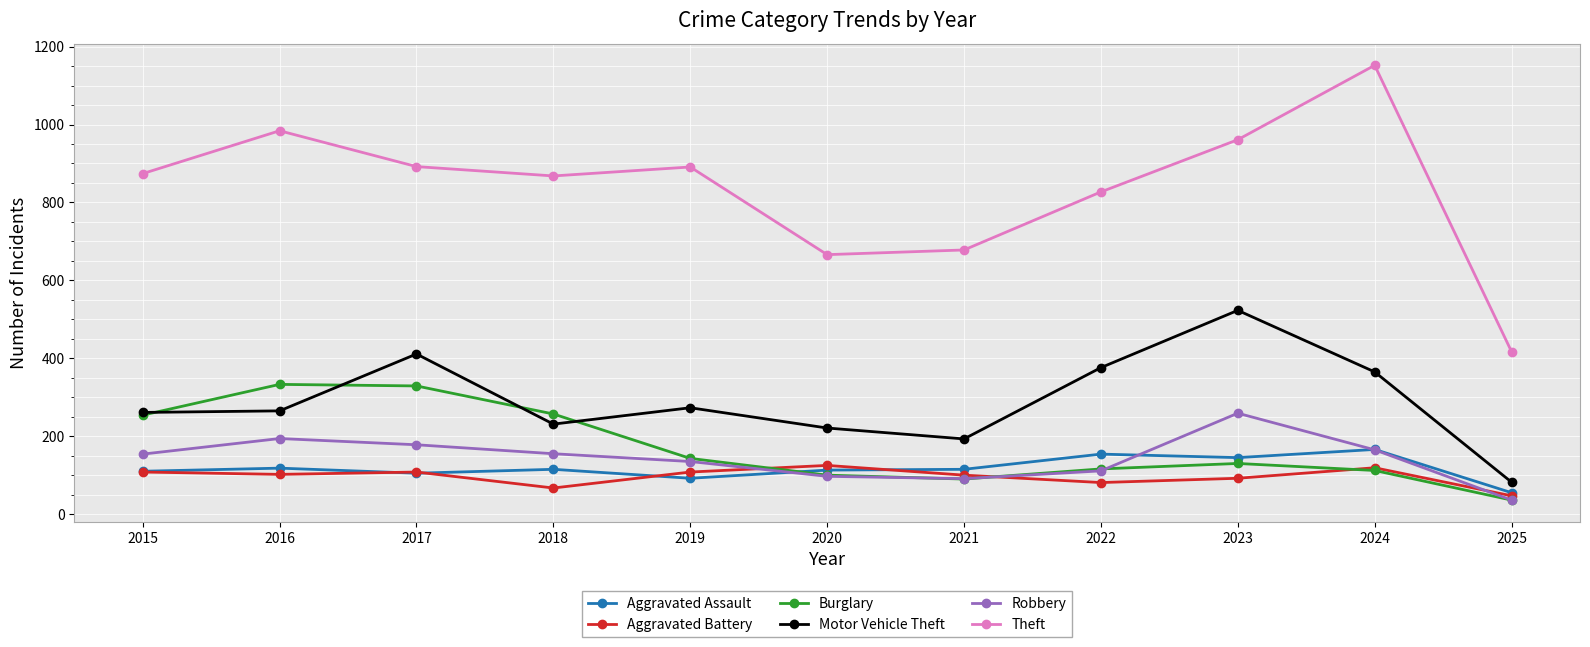

What is the difference between the maximum and minimum values in the Robbery series?

223